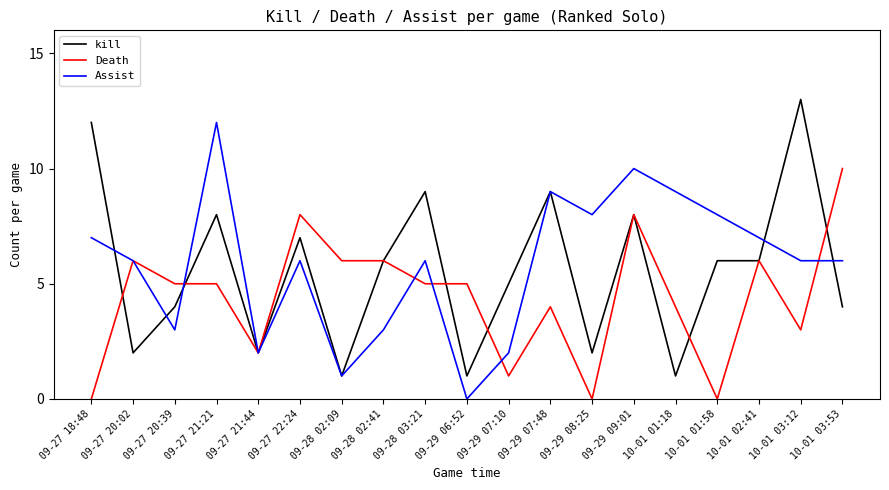

What is the difference between the maximum and minimum values in the kill series?

12